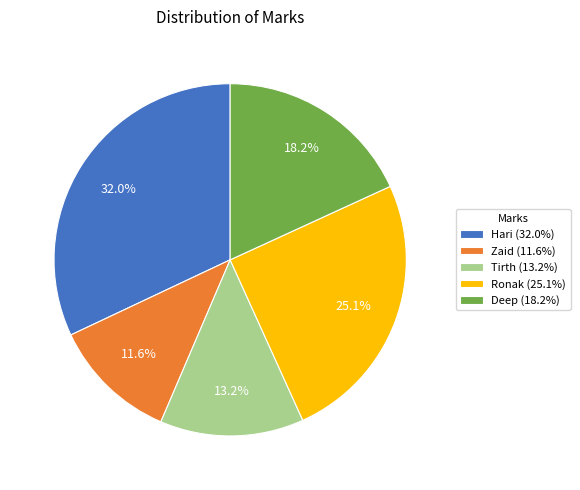

Between Tirth and Ronak, which is larger?

Ronak